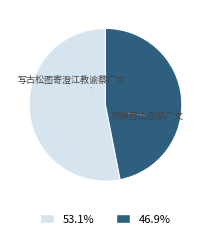

Does any single category account for the majority?

Yes